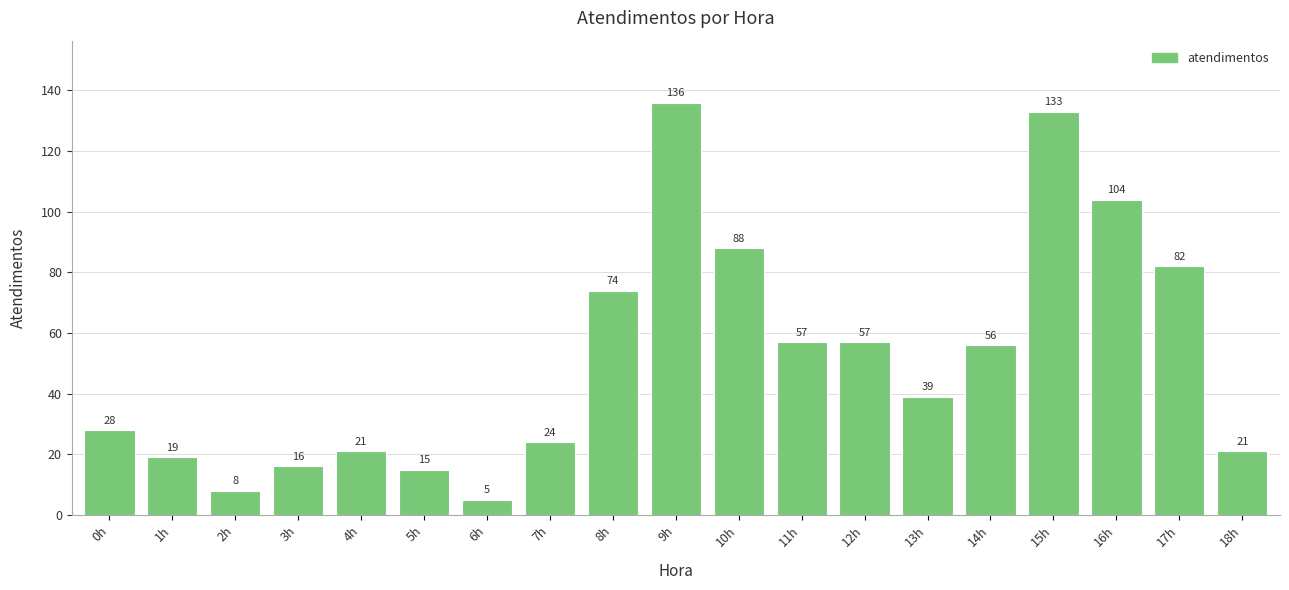

Where is the data nearest to the value 70?

8h